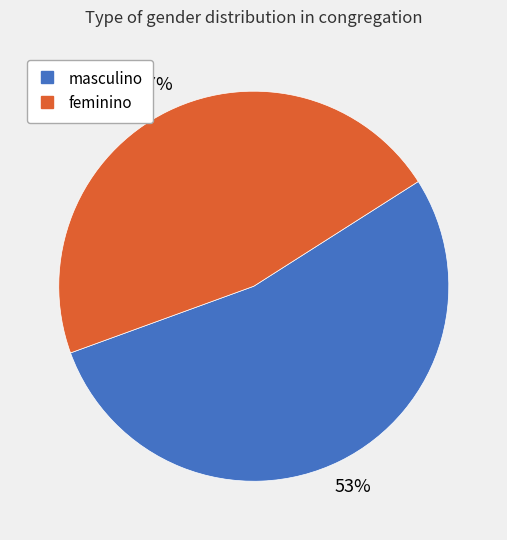

To the nearest percent, what portion does feminino represent?

47%